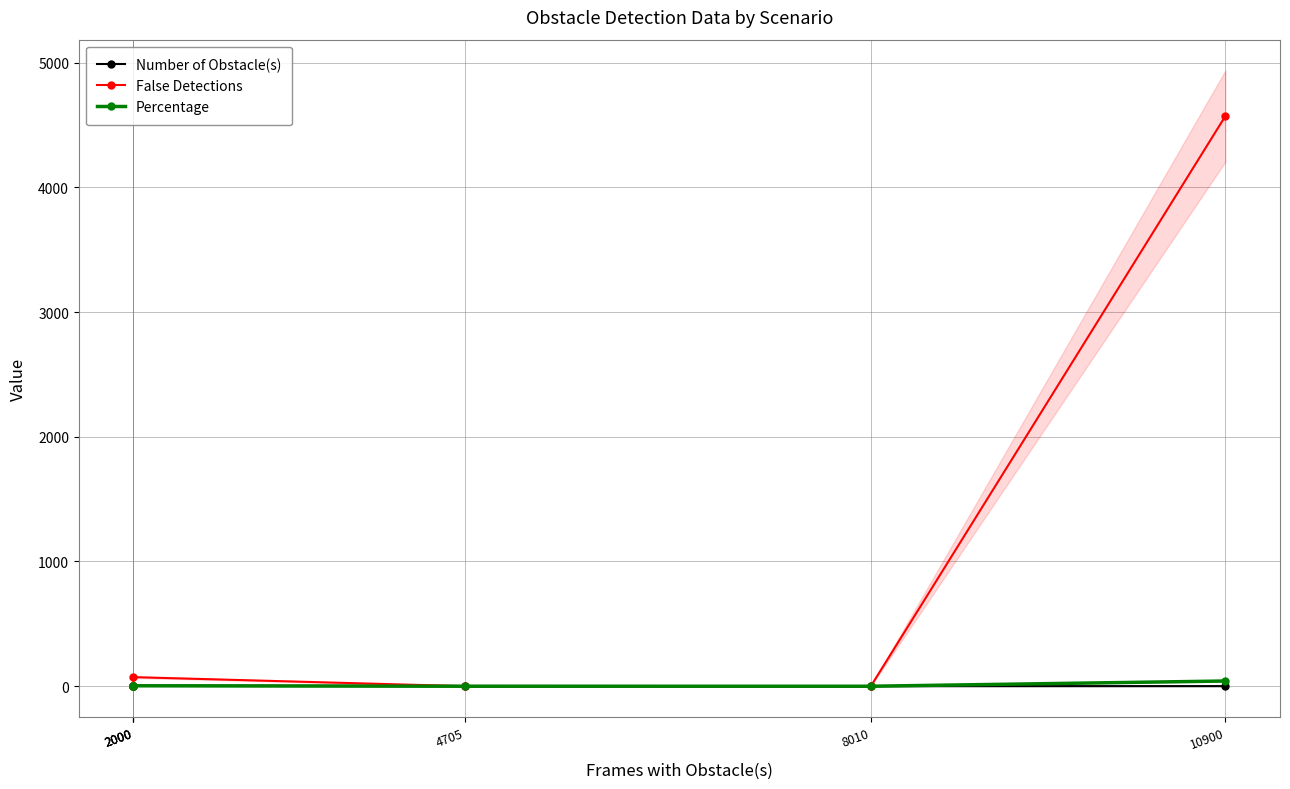

What are all the series names shown in the legend?

Number of Obstacle(s), False Detections, Percentage